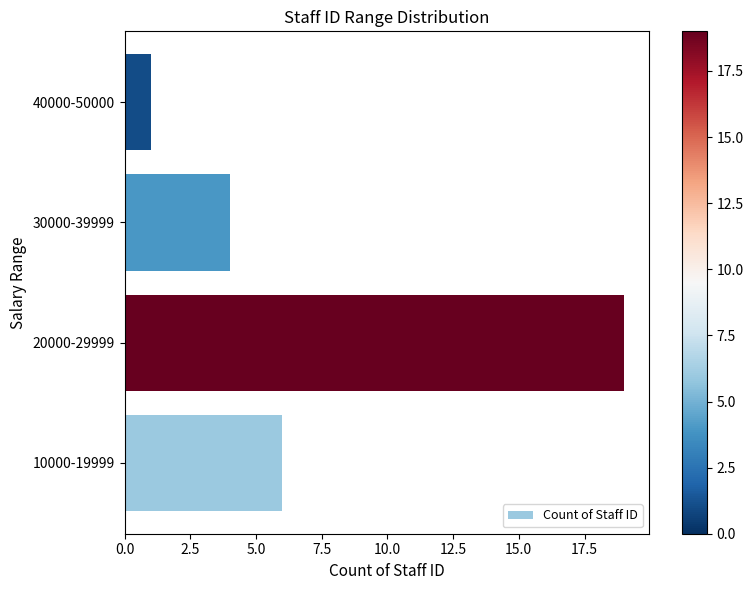

Which category has the highest value across all series?

20000-29999